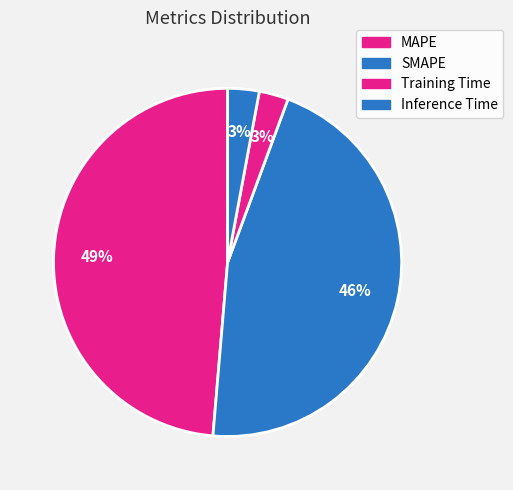

Which slice is the smallest?

Training Time